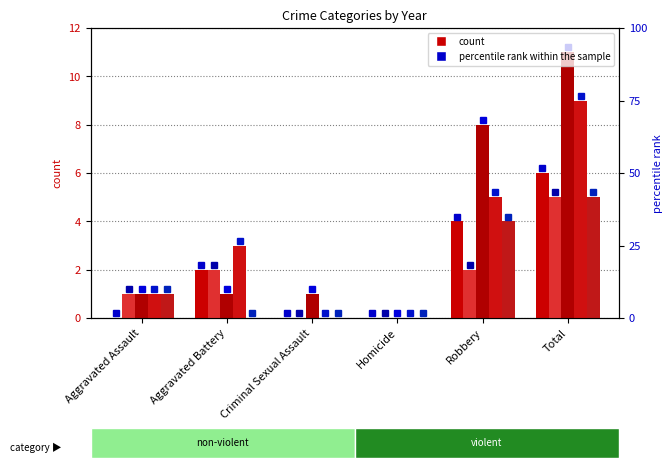

What is the difference between the maximum and minimum values in the 2019 series?

5